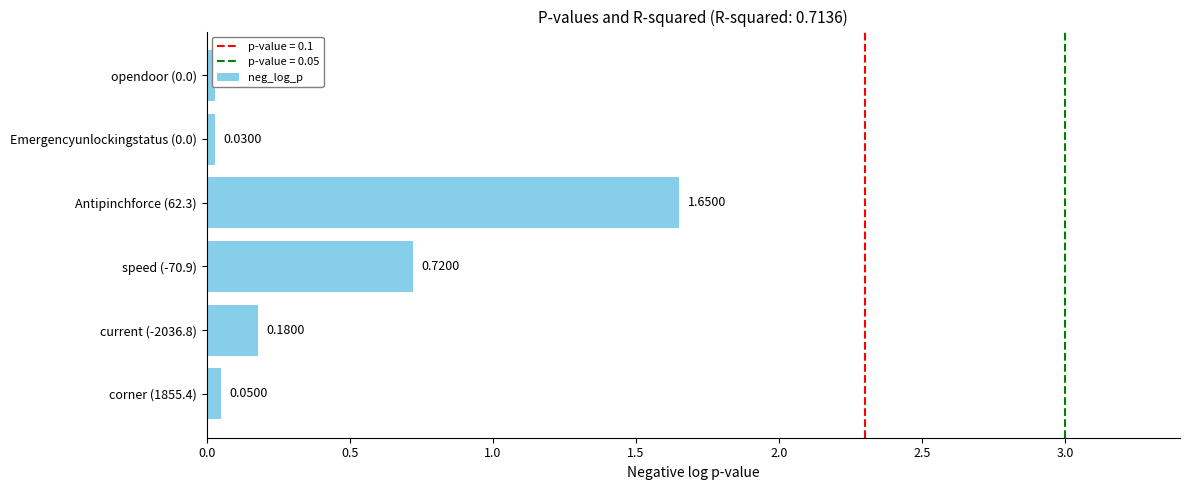

How many bars are there in total?

6